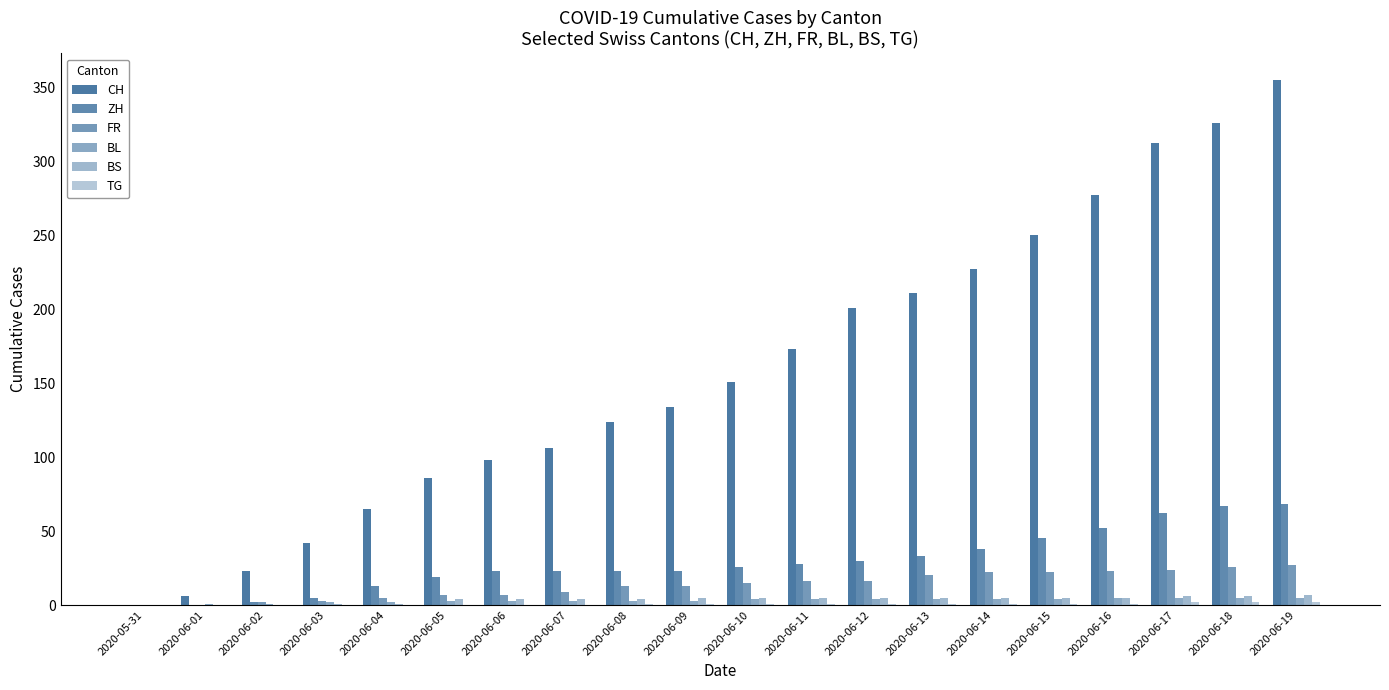

What is the difference between the maximum and minimum values in the CH series?

355